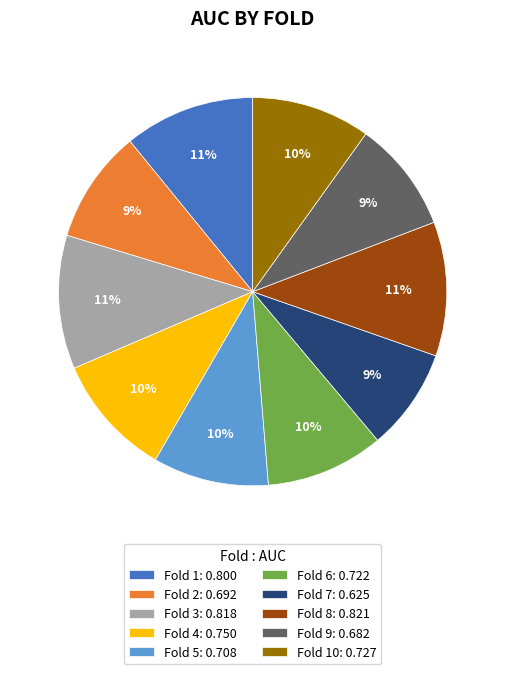

Does Fold 10: 0.727 account for over 50% of the chart?

No